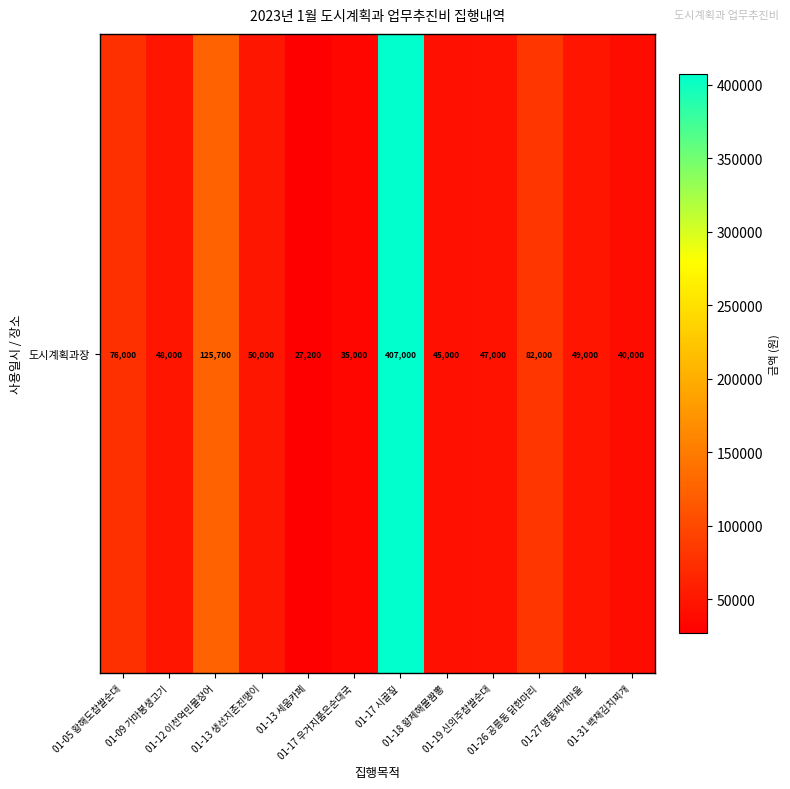

What is the difference between the maximum and minimum values?

379800